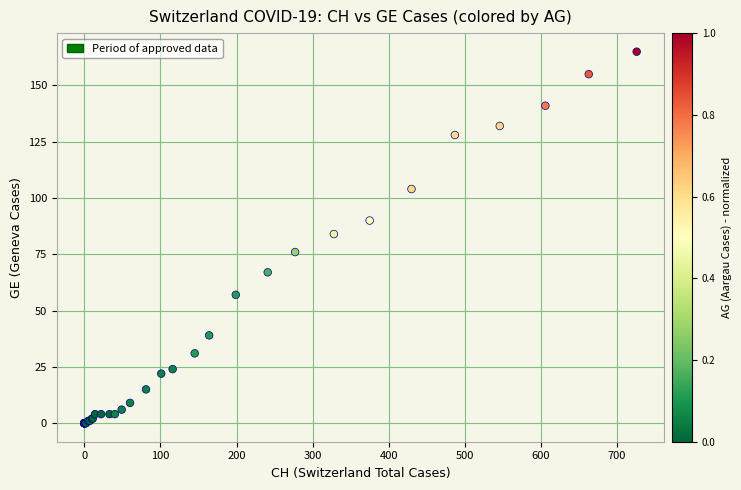

What Y value in the scatter plot is closest to 82?

84